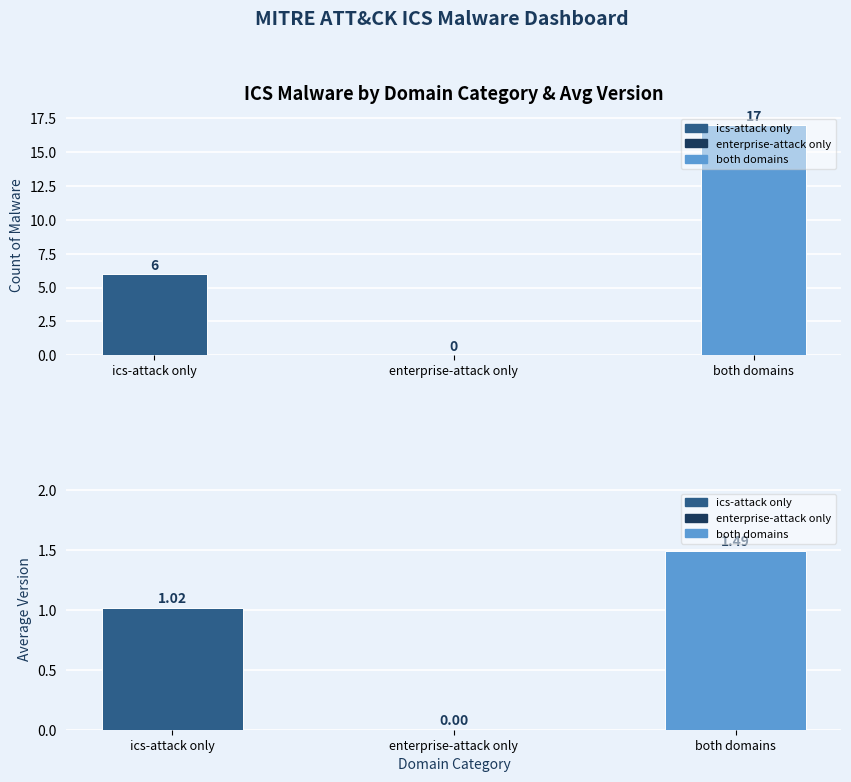

Reading right to left, extract all data points from this chart.

Count of Malware: 17.0	0.0	6.0
Avg Version: 1.5	0.0	1.0